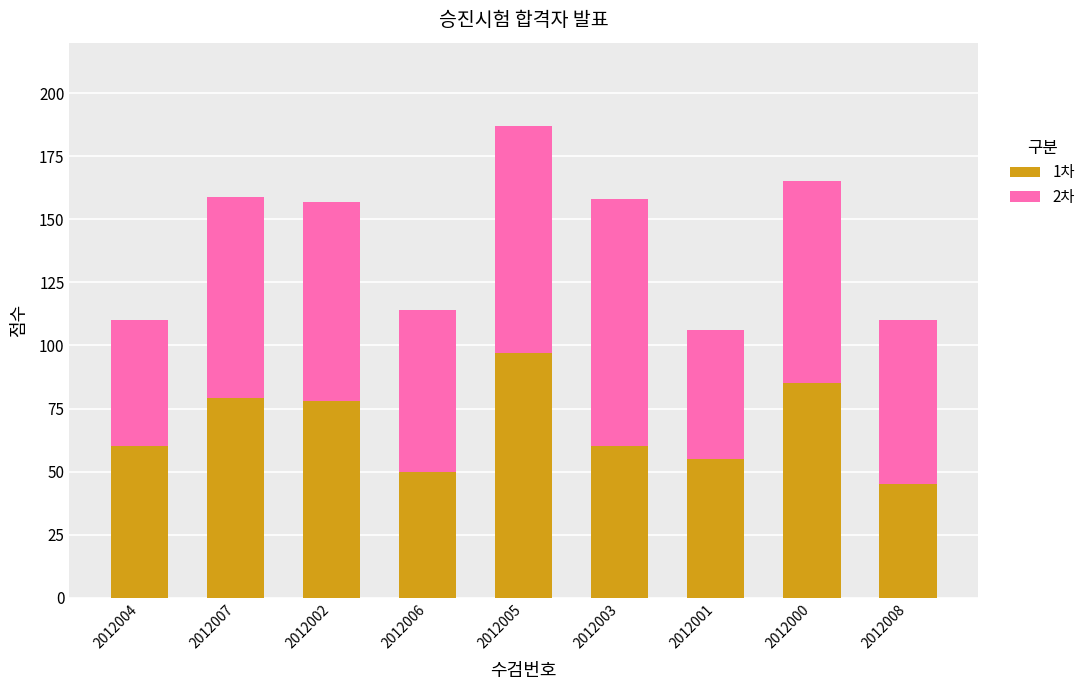

What is the total value across all series at 2012004?

110